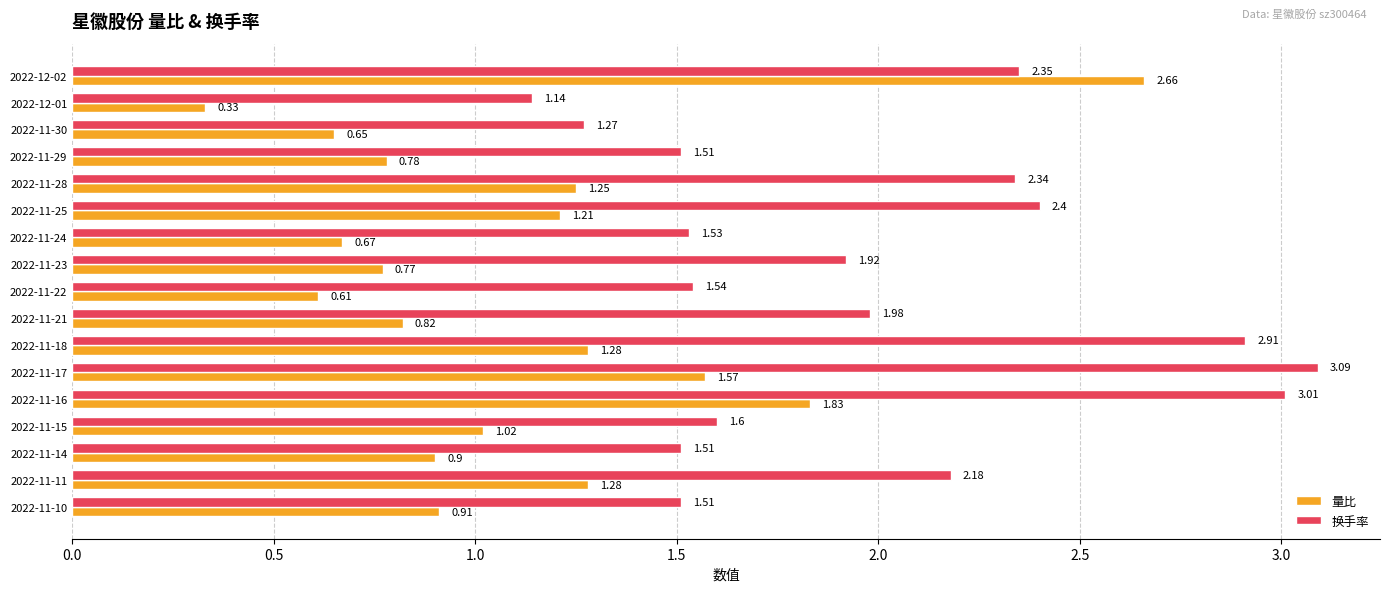

Rank the series at 2022-11-23 from lowest to highest value.

量比, 换手率